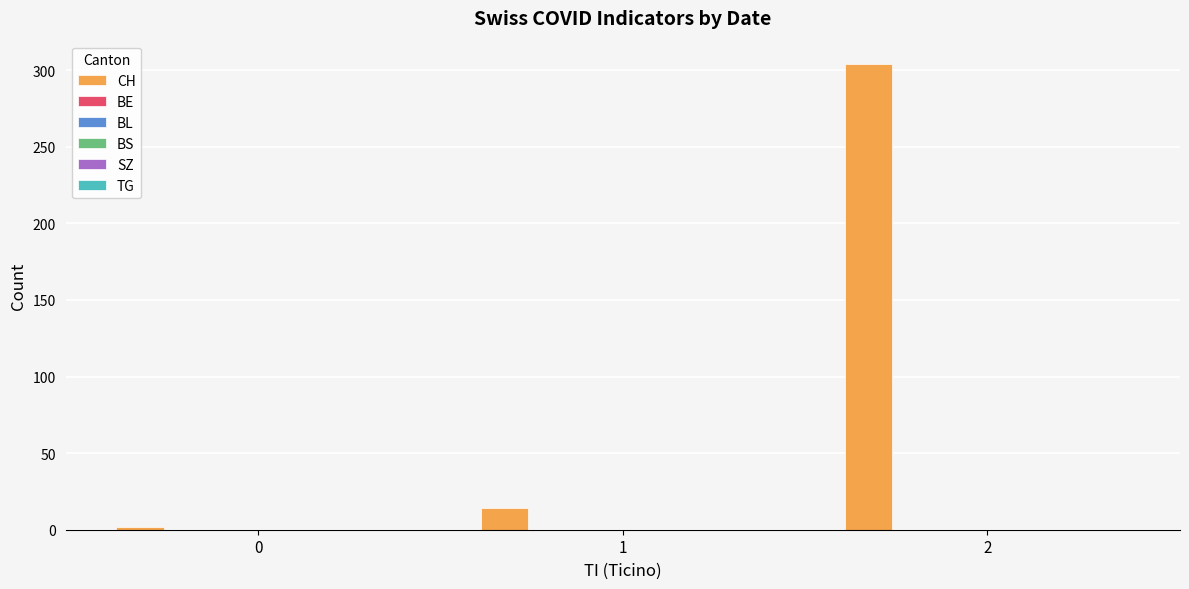

What is the maximum value shown in the chart?

304